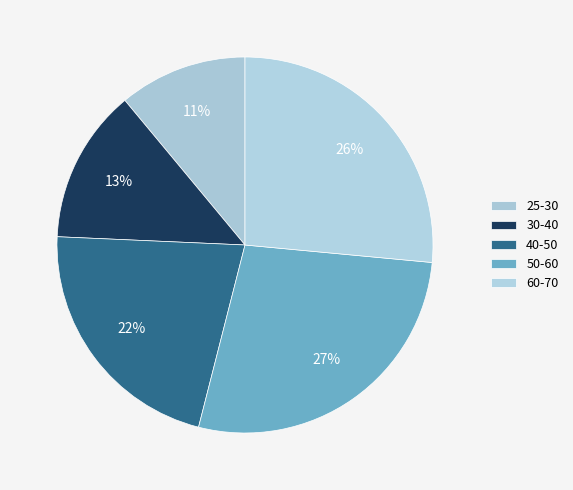

True or false: 30-40 accounts for 13% of the total.

True